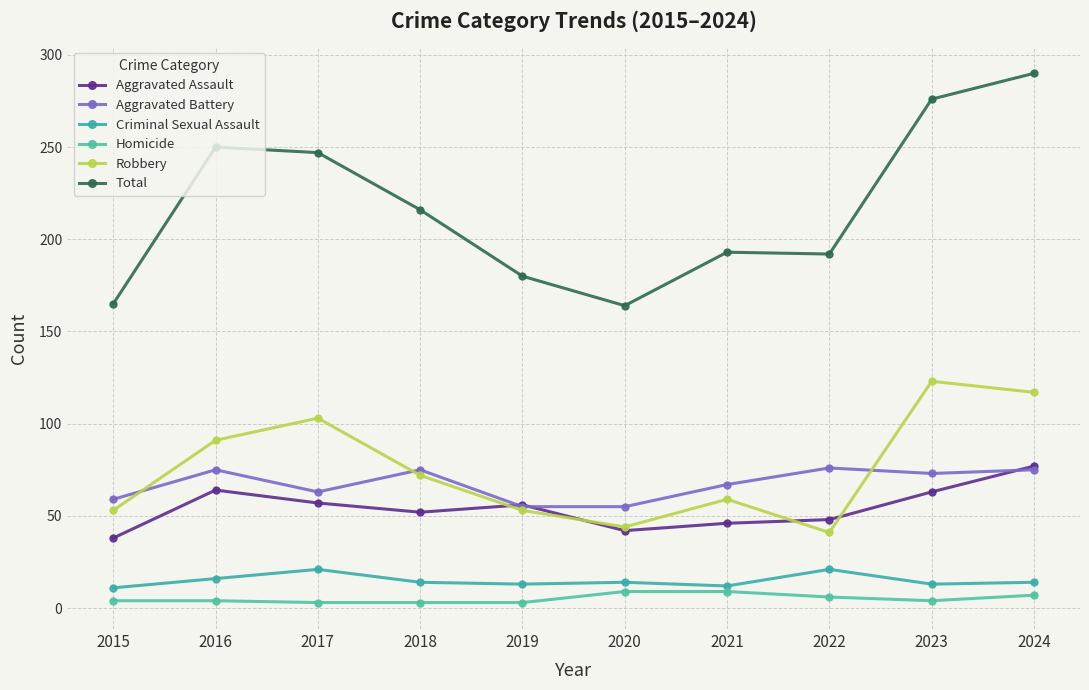

Read the Homicide value at 2019.

3